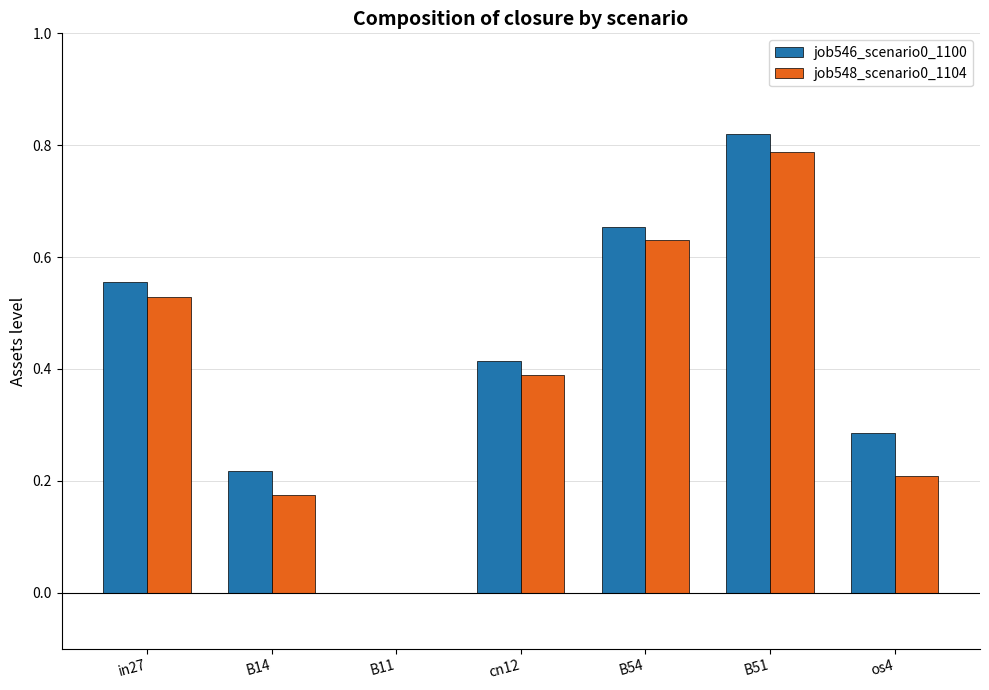

The value of job548_scenario0_1104 at os4 is 0.3. True or false?

False